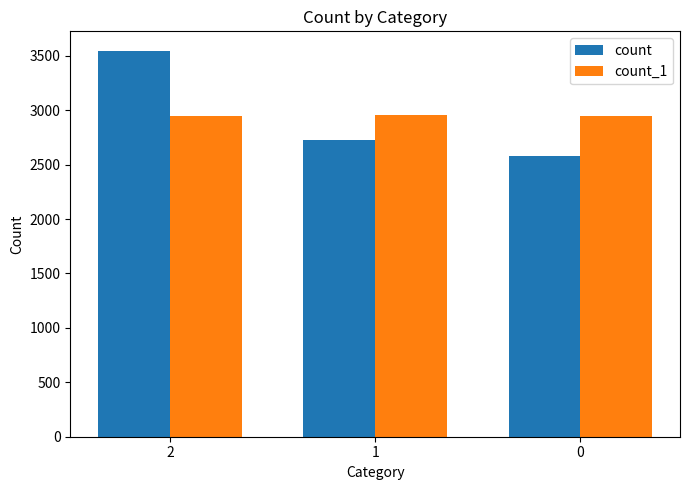

What is the sum of all count_1 values?

8854